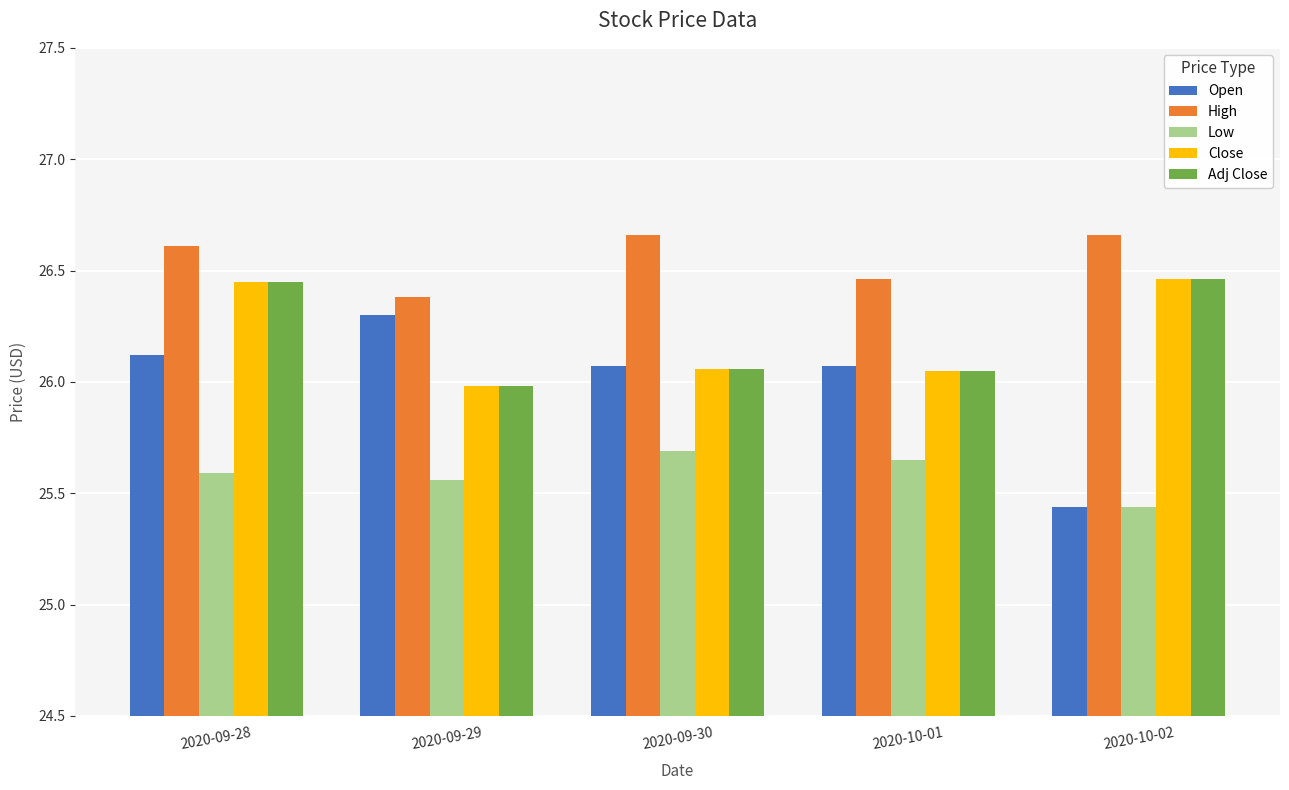

Which series has the widest spread of values?

Open